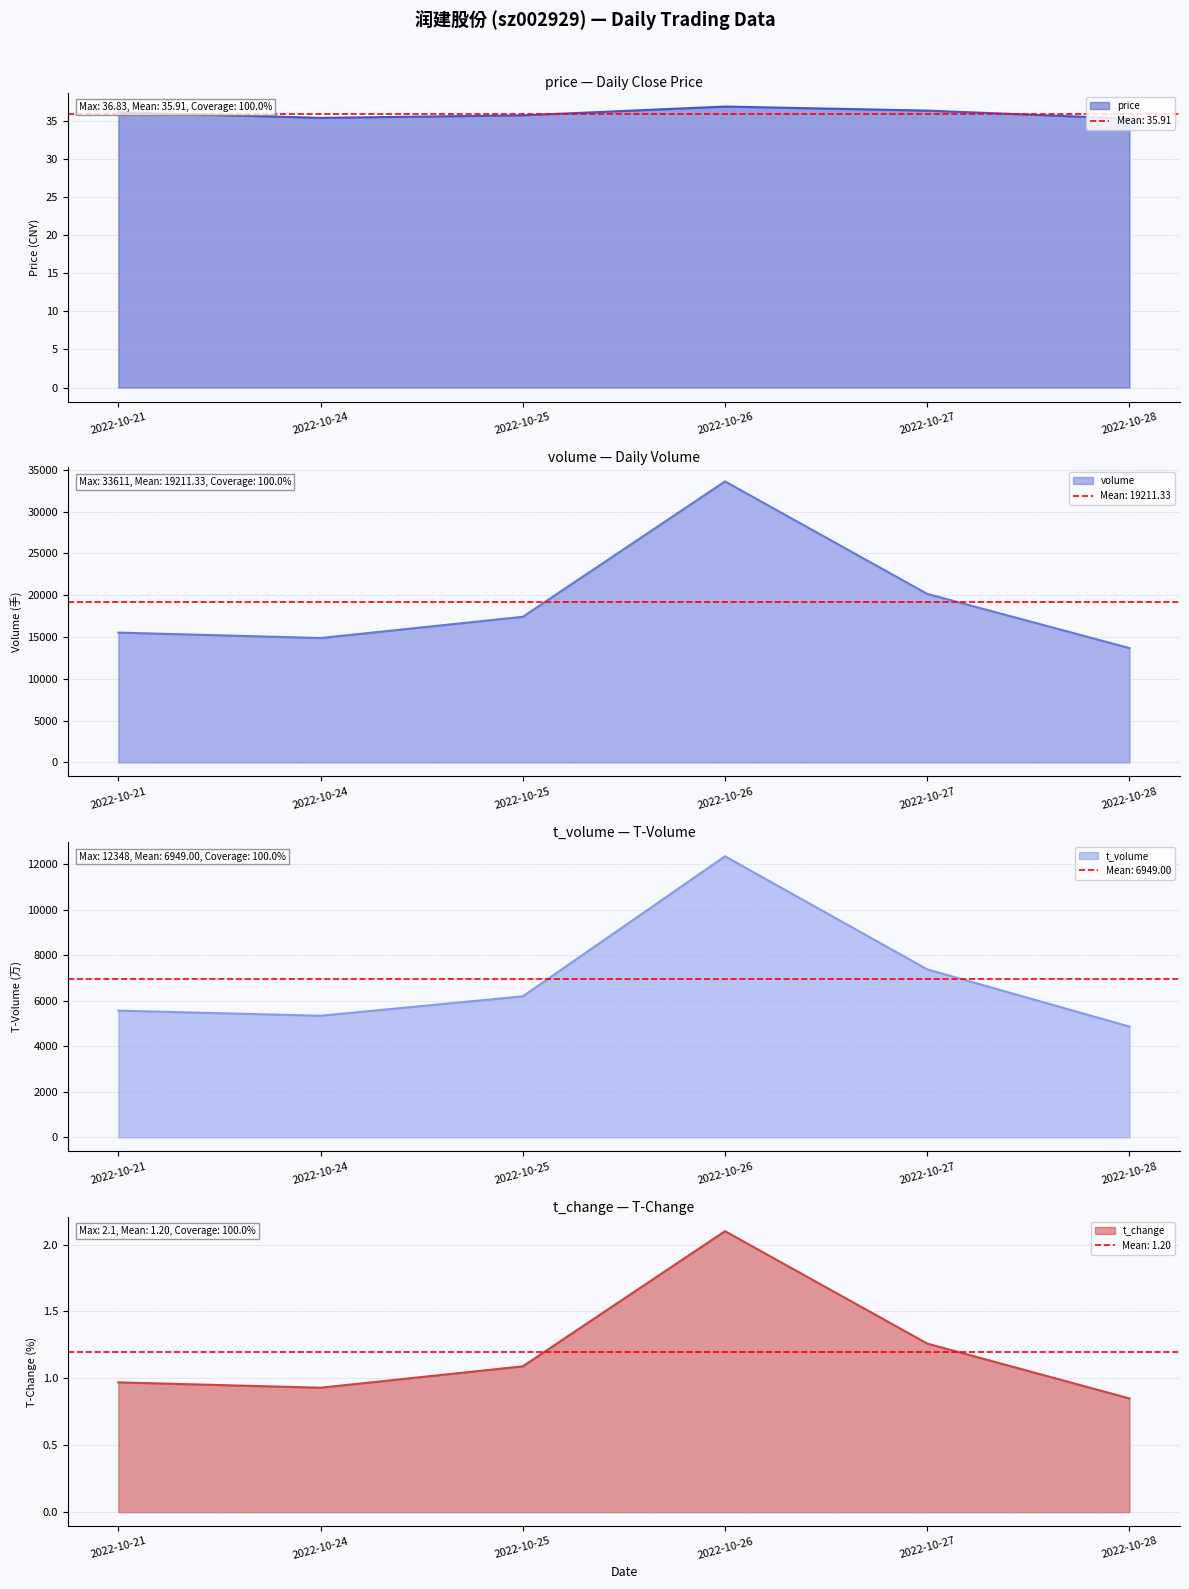

True or false: t_volume has more than 1 interior local peaks.

False